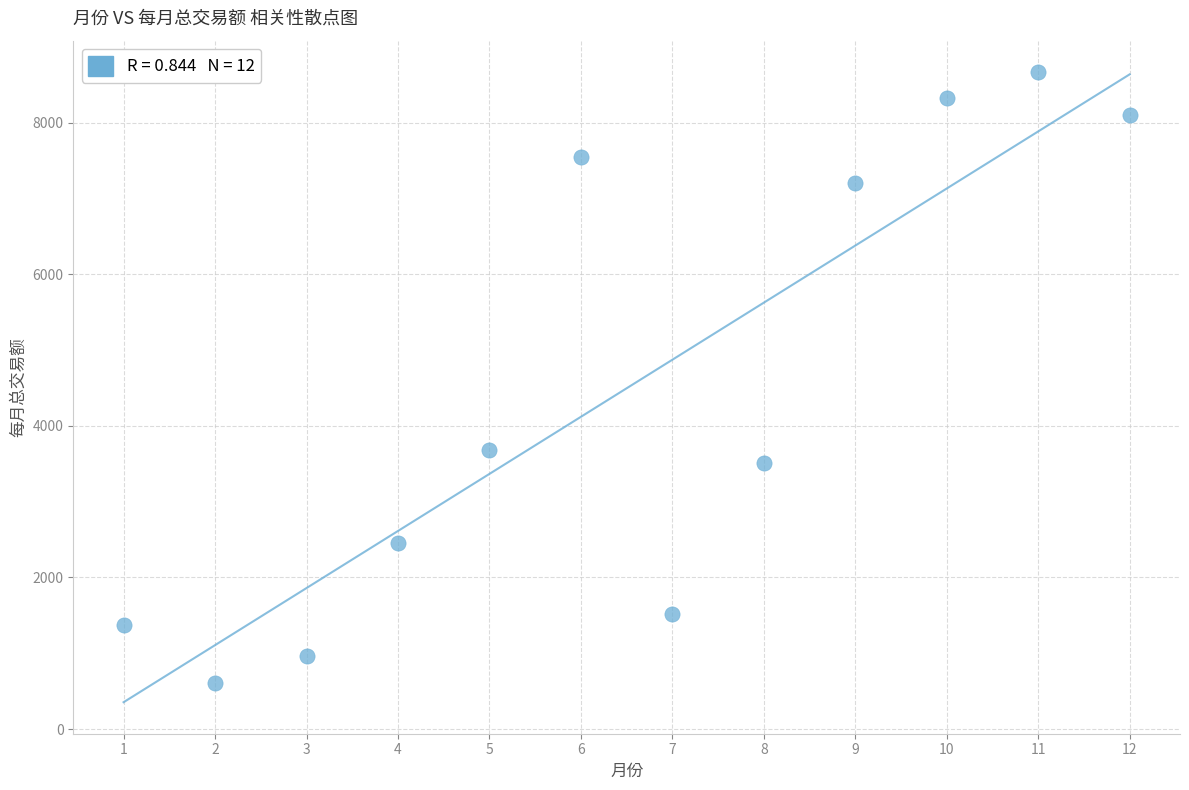

What Y value in the scatter plot is closest to 4636?

3681.2